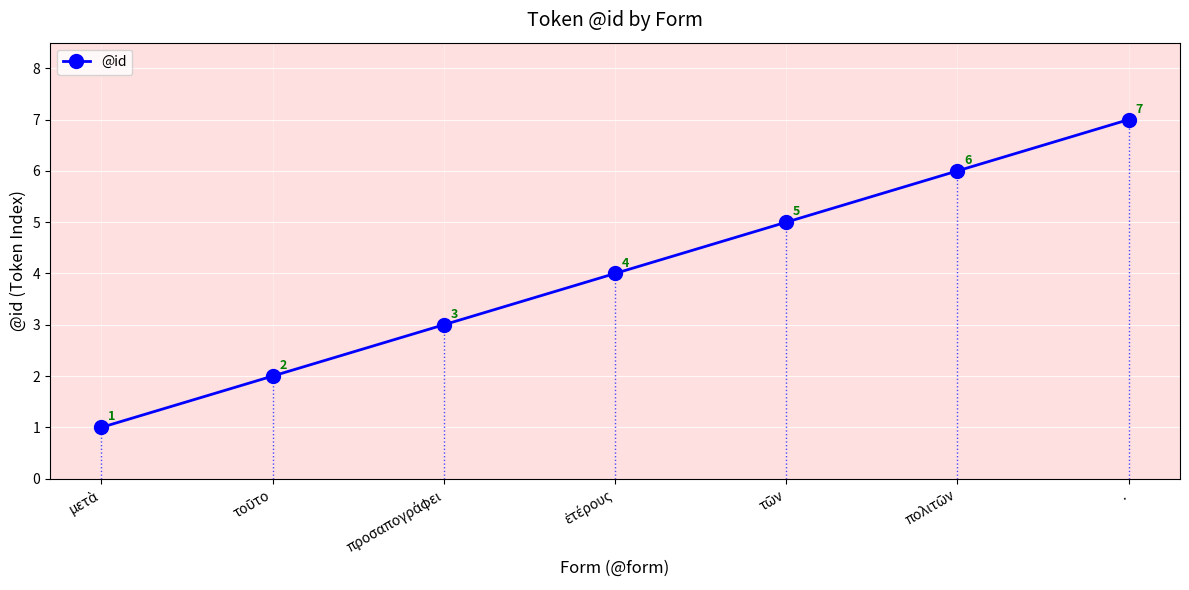

What is the difference between the maximum and minimum values?

6